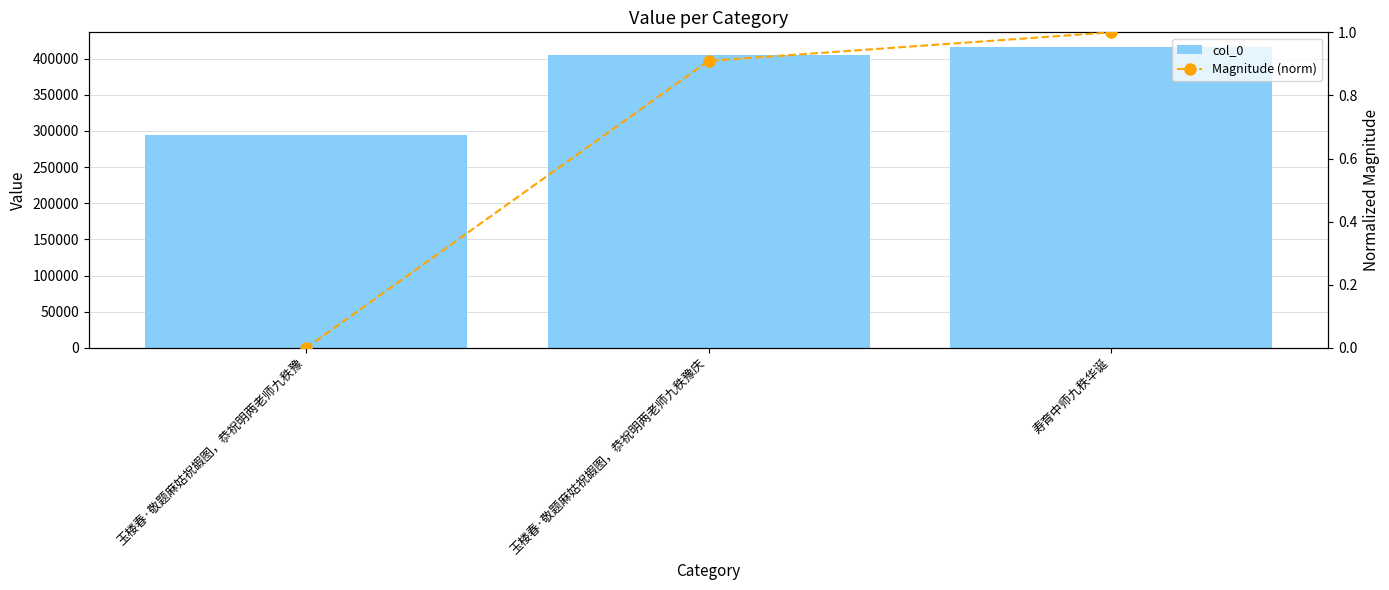

What is the highest value of the col_0 series?

415628.0